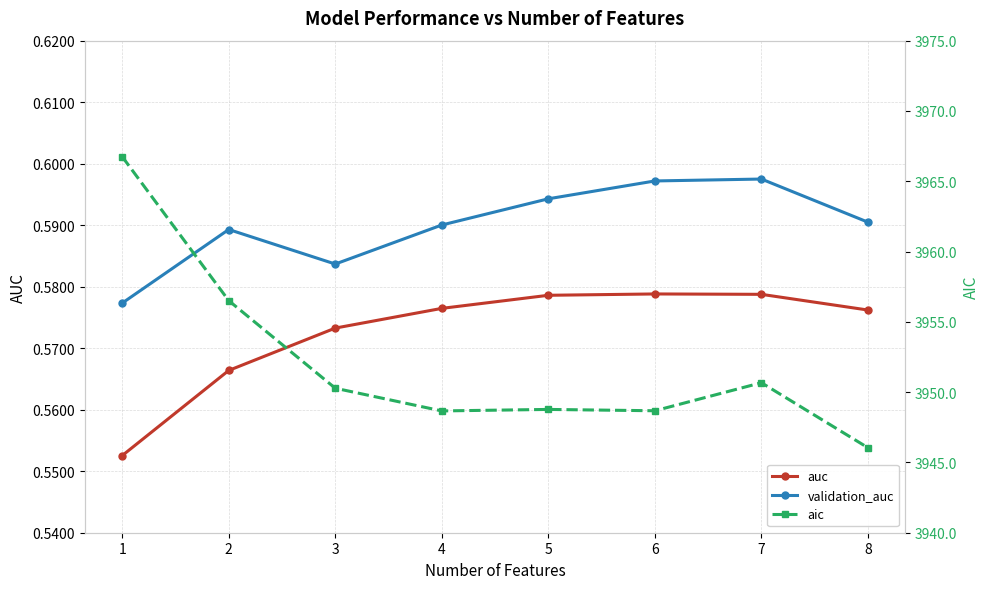

What is the smallest value displayed?

0.6